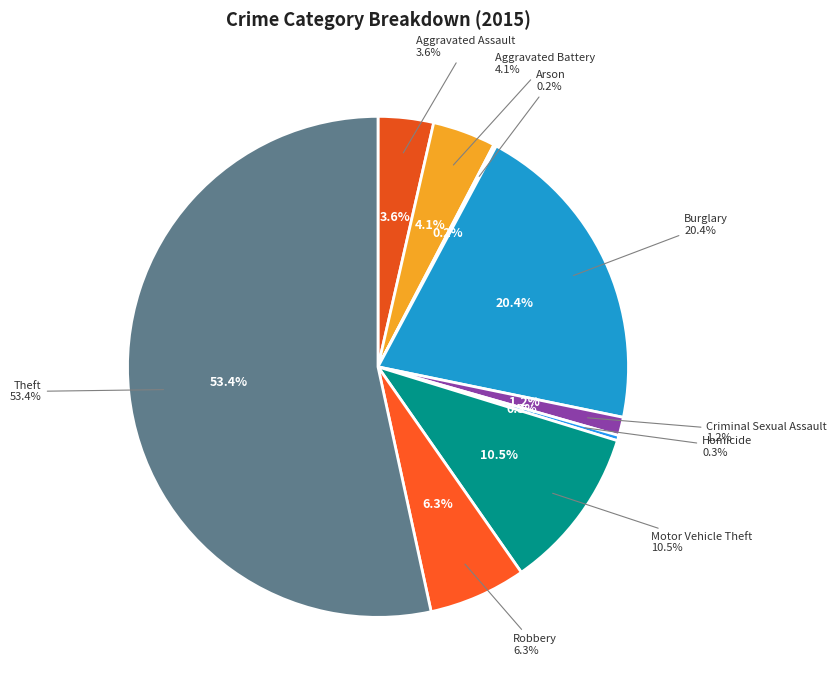

To the nearest percent, what portion does Theft represent?

53%